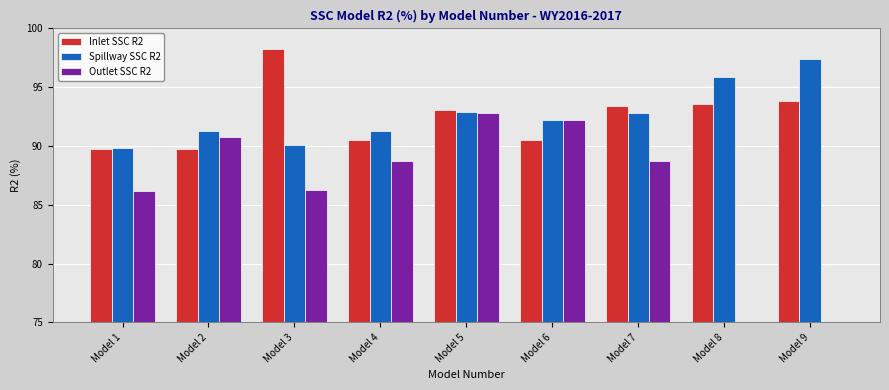

What is the value of the Inlet SSC R2 bar at the 5th from the left?

93.0